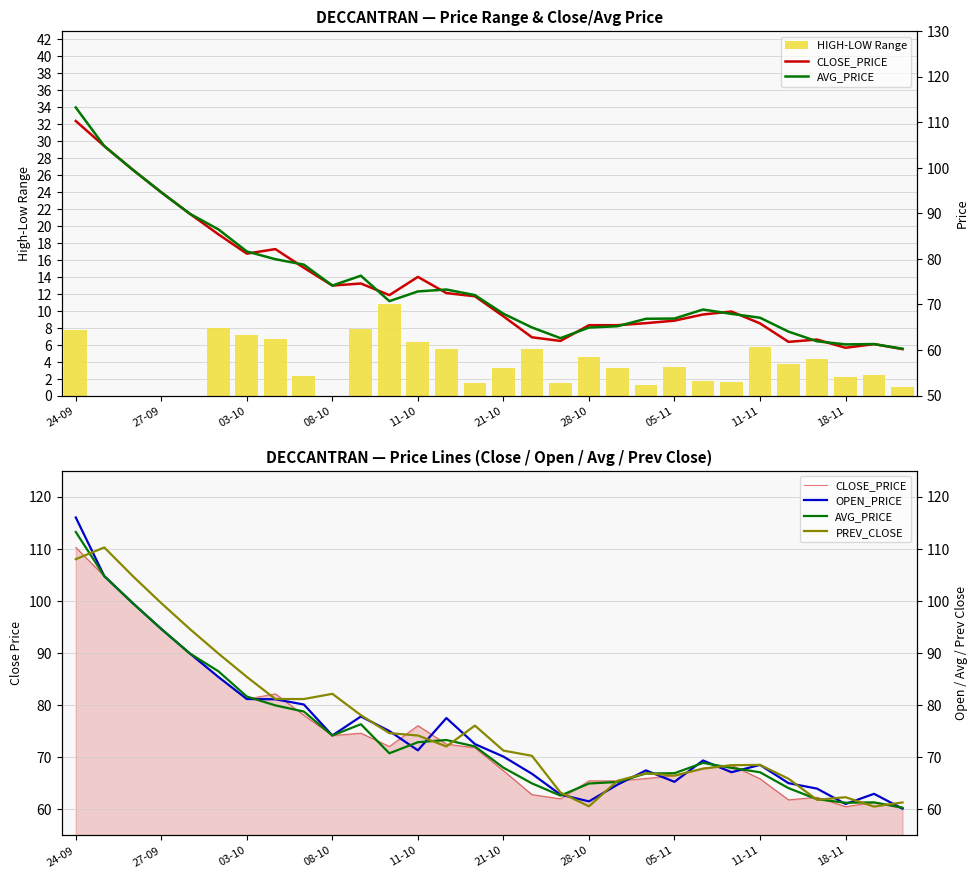

Reading left to right, list all the values displayed in this chart.

HIGH-LOW Range: 7.7	0.0	0.0	0.0	0.0	8.0	7.2	6.7	2.4	0.0	7.9	10.8	6.3	5.5	1.4	3.3	5.5	1.5	4.5	3.2	1.2	3.4	1.8	1.6	5.8	3.7	4.3	2.2	2.5	1.0
CLOSE_PRICE: 110.2	104.8	99.5	94.6	89.9	85.4	81.2	82.2	78.0	74.2	74.6	72.0	76.0	72.5	71.8	67.4	62.8	62.0	65.5	65.5	65.9	66.5	67.8	68.5	65.8	61.8	62.3	60.5	61.3	60.2
AVG_PRICE: 113.2	104.8	99.5	94.6	89.9	86.5	81.6	79.9	78.7	74.2	76.3	70.7	72.9	73.3	72.0	68.0	65.0	62.6	64.9	65.2	66.9	66.9	68.9	67.9	67.1	64.0	61.9	61.2	61.3	60.3
OPEN_PRICE: 116.0	104.8	99.5	94.6	89.9	85.4	81.2	81.1	80.1	74.2	77.8	75.0	71.3	77.5	72.5	70.1	66.8	62.8	61.5	64.7	67.5	65.2	69.3	67.1	68.5	65.0	64.0	61.0	63.0	60.1
PREV_CLOSE: 108.0	110.2	104.8	99.5	94.6	89.9	85.4	81.2	81.2	82.2	78.0	74.6	74.2	72.0	76.0	71.2	70.2	63.2	60.5	65.5	66.9	66.5	67.8	68.5	68.5	65.8	61.8	62.3	60.5	61.3